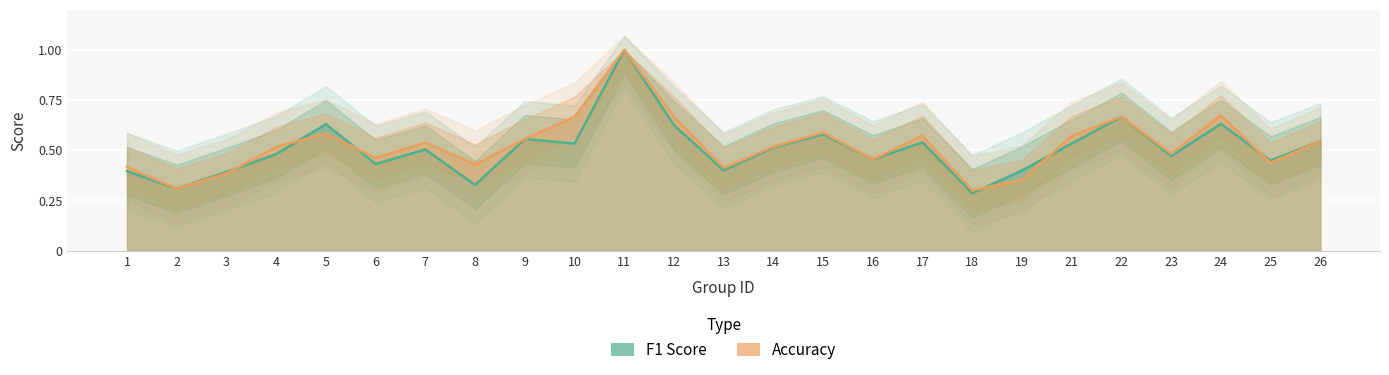

What is the average value of the F1 Score series?

0.5